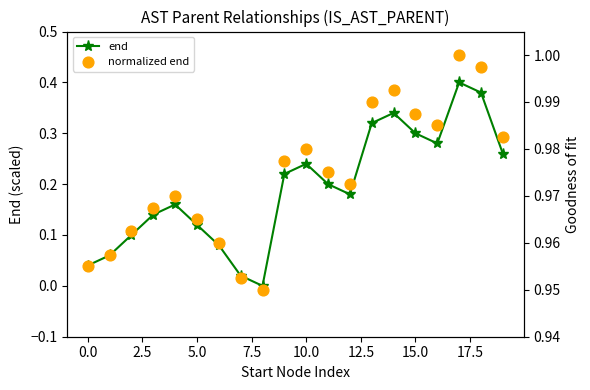

What are all the series names shown in the legend?

end, normalized end